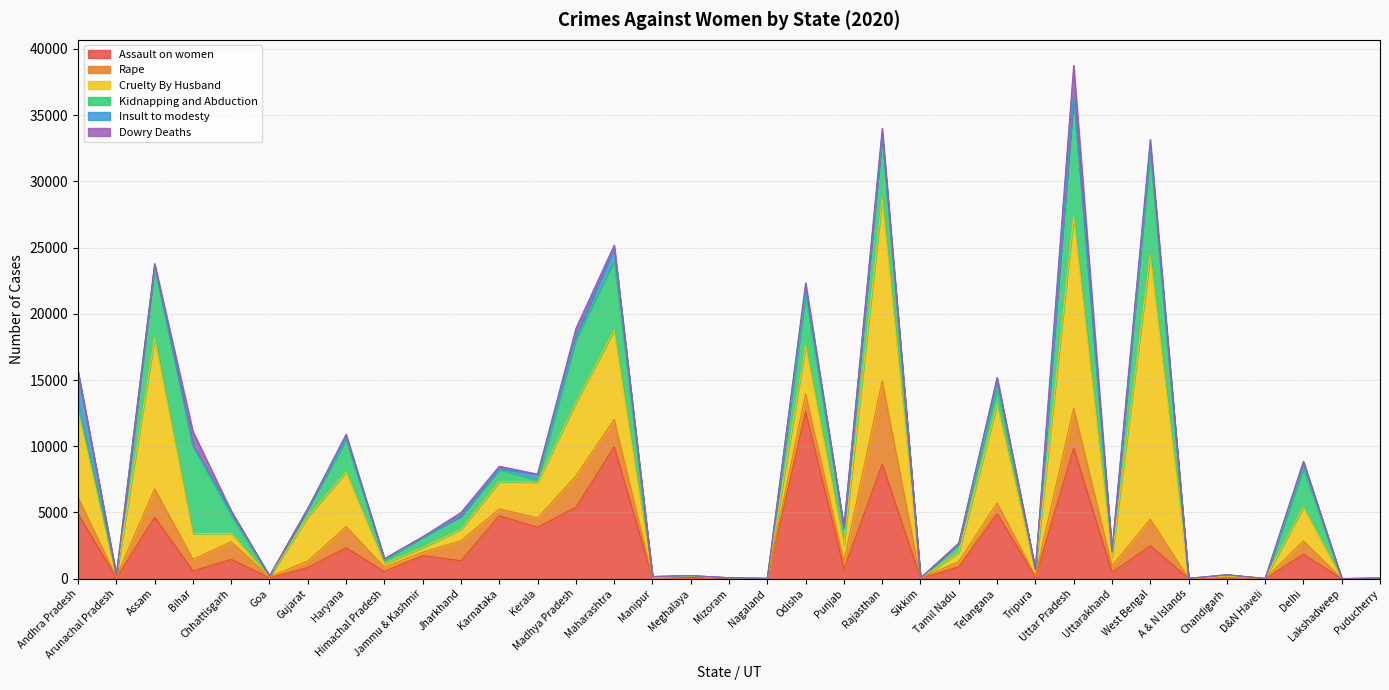

After their last crossing, which series has the higher values: Kidnapping and Abduction or Insult to modesty?

Insult to modesty